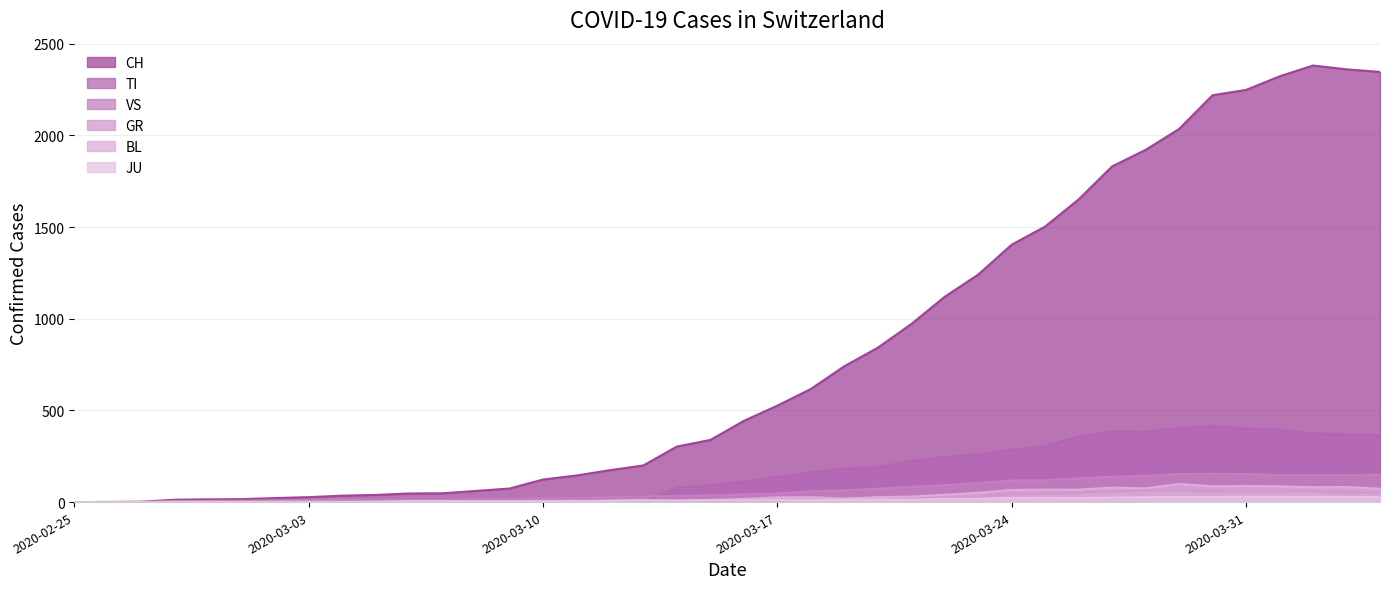

Between 2020-03-01 and 2020-03-11, which is larger?

2020-03-11